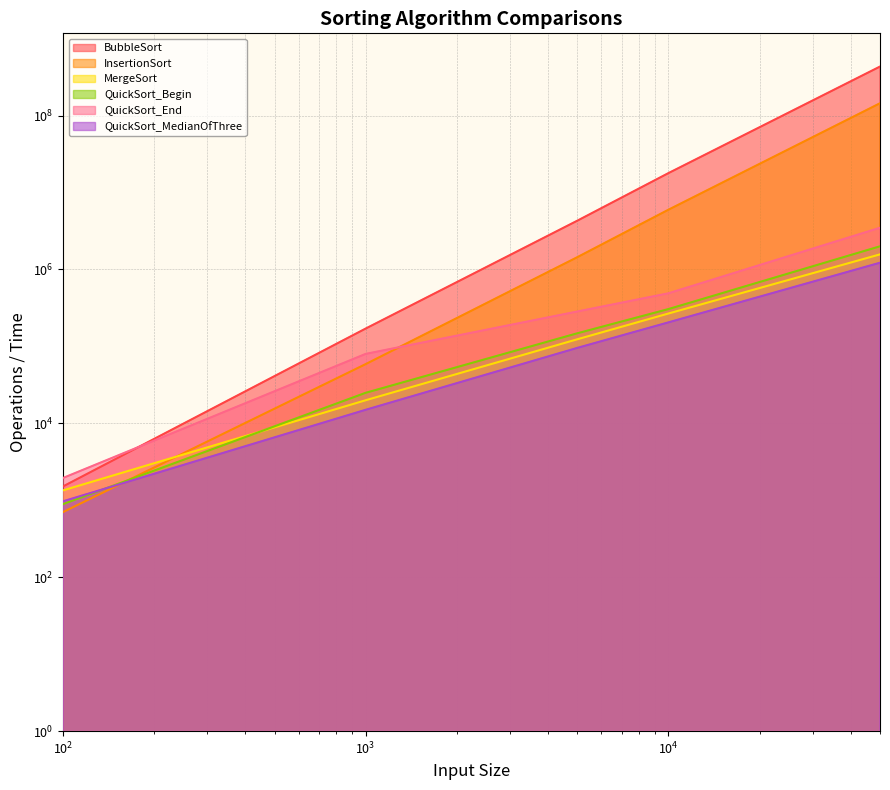

What is the maximum value for QuickSort_End?

3478077